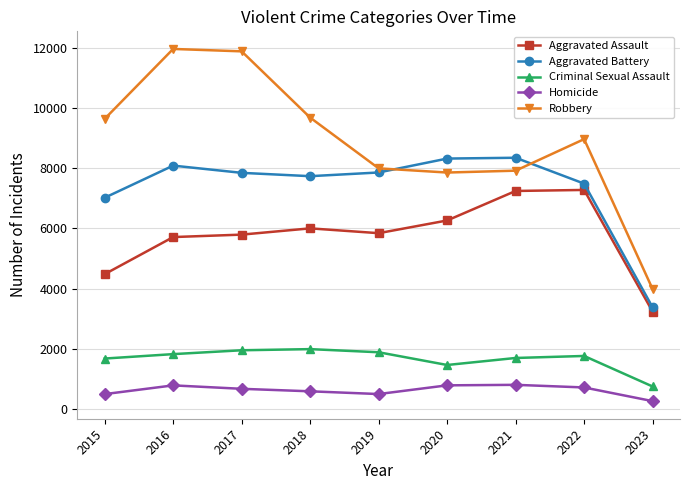

Which series has the largest total across all categories?

Robbery